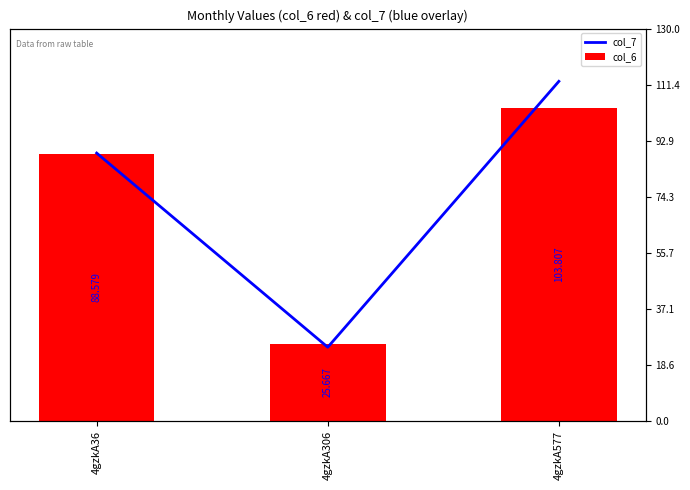

Is it true that col_6 equals 88.6 at 4gzkA36?

True